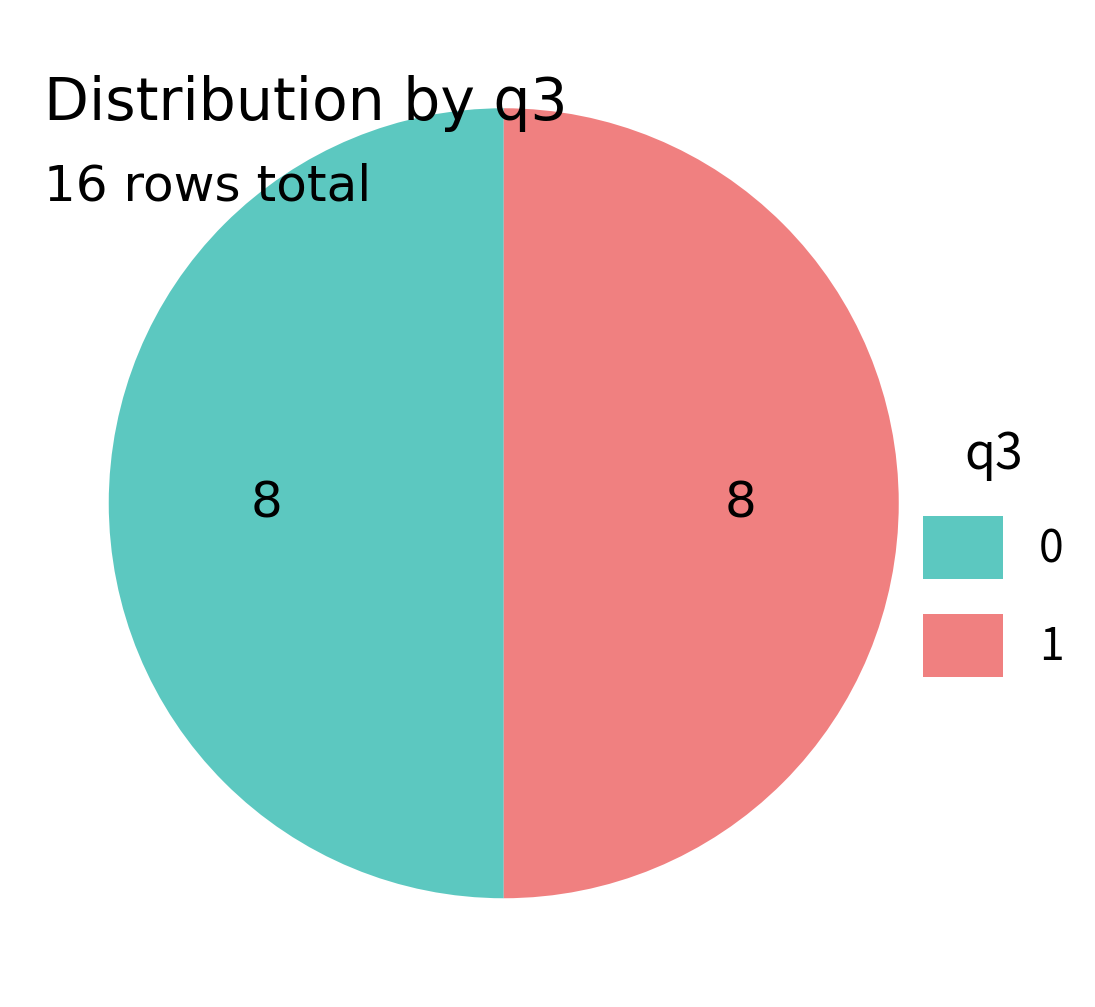

Is it true that 0 is 50% of the pie?

True